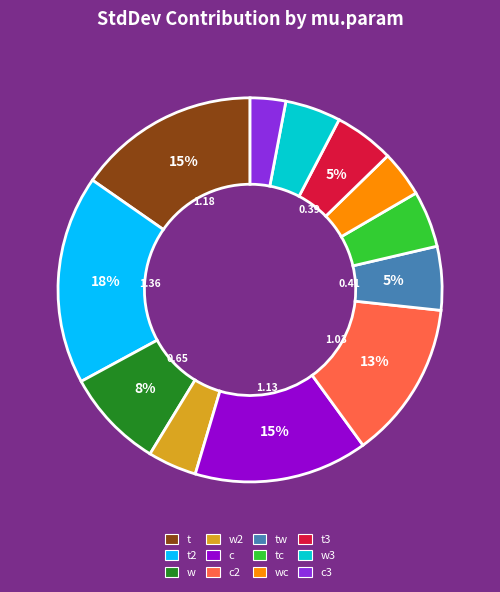

To the nearest percent, what portion does t3 represent?

5%